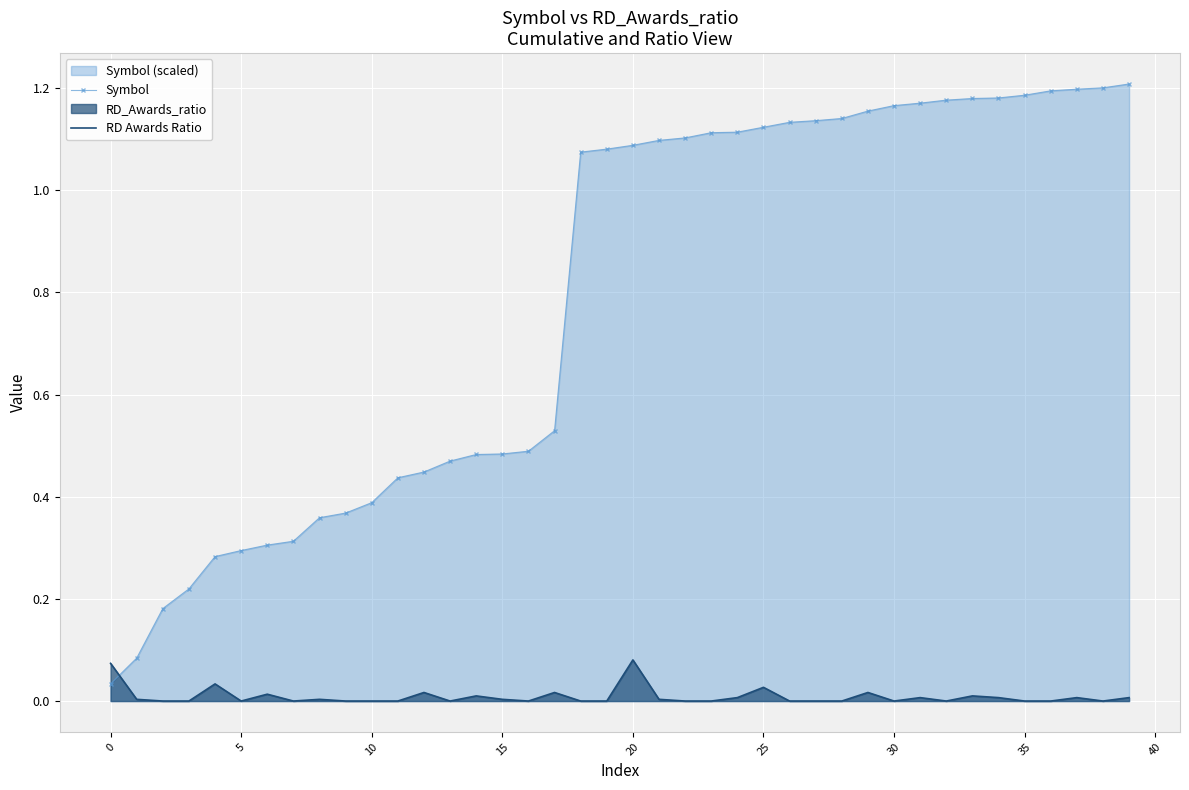

What is the label of the 27th point from the right?

13